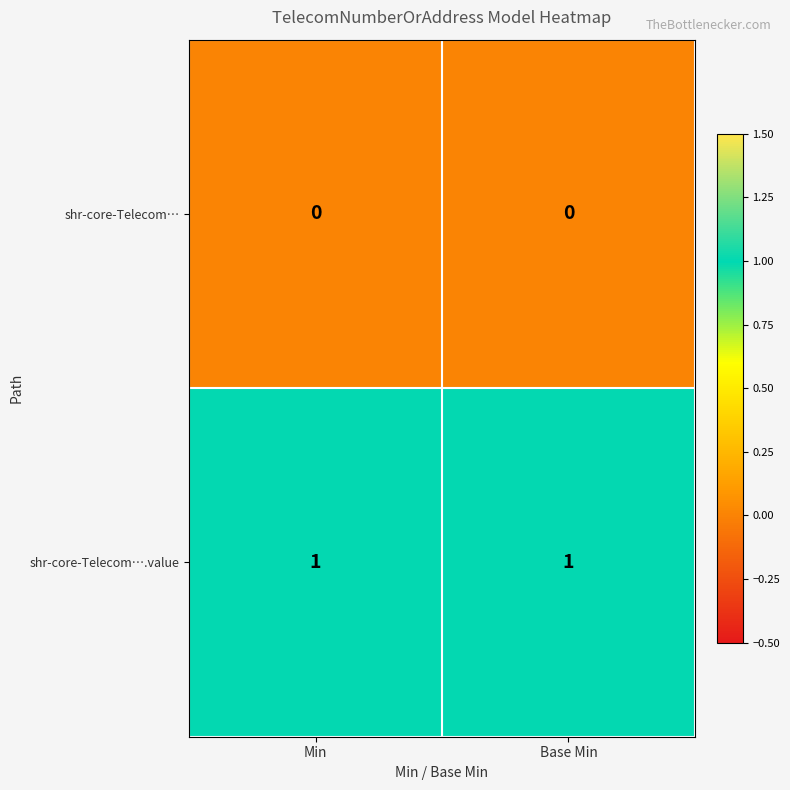

What is the difference between the highest and lowest values at Base Min?

1